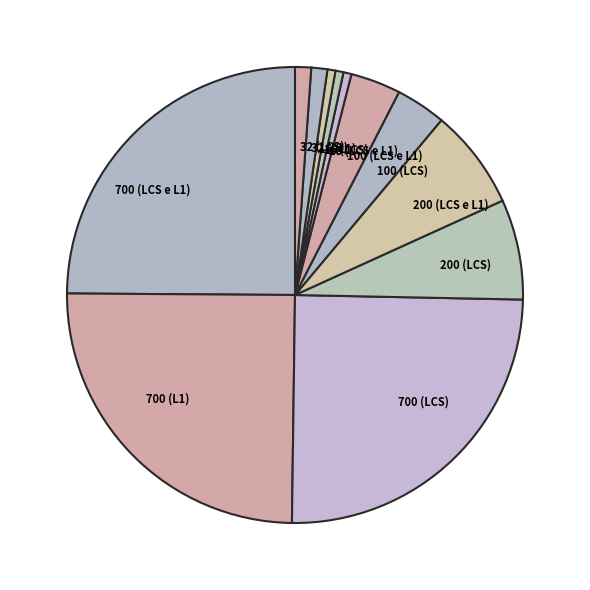

Combined, do 32 (LCS) and 100 (LCS e L1) account for over 50%?

No